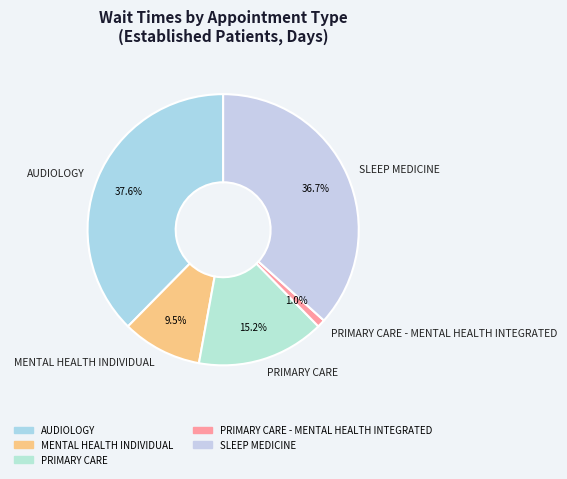

How many slices are in this pie chart?

5